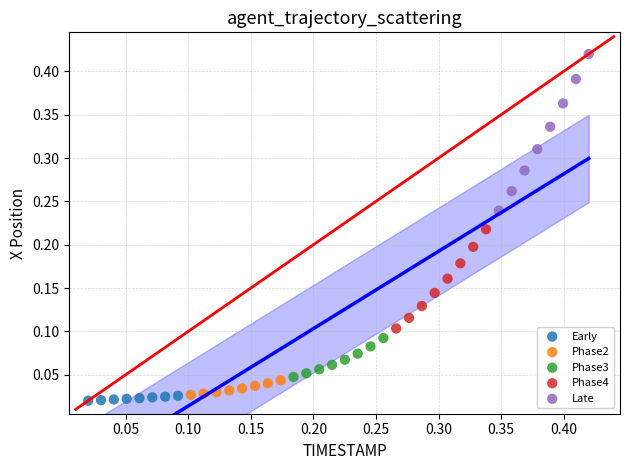

Which series contains the highest Y value?

Late